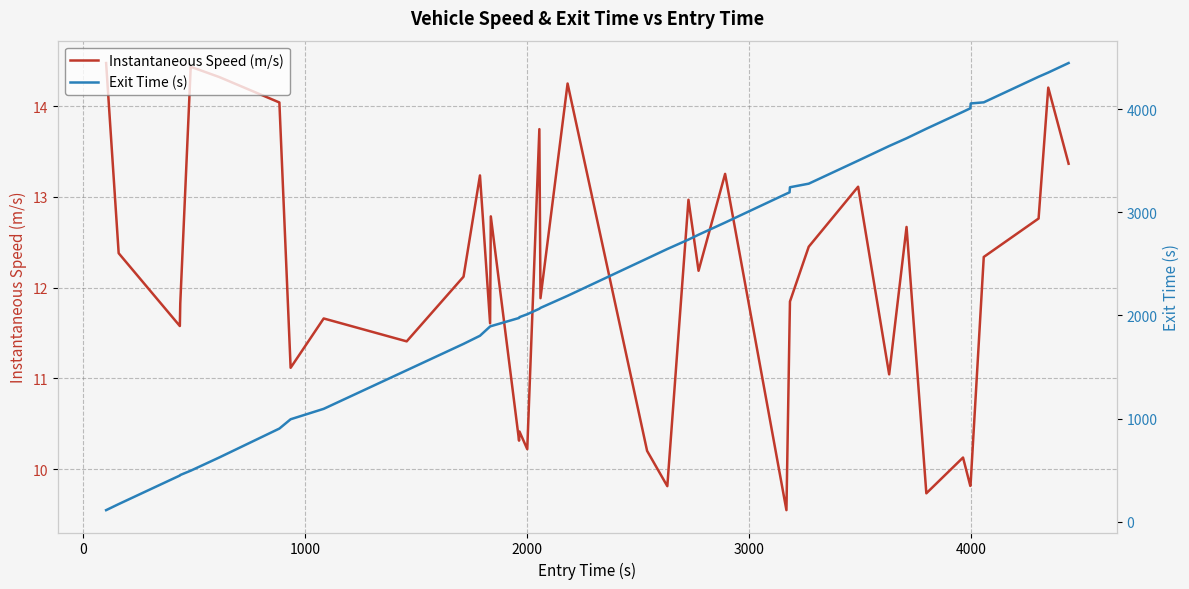

What is the lowest value of the Instantaneous Speed (m/s) series?

9.5